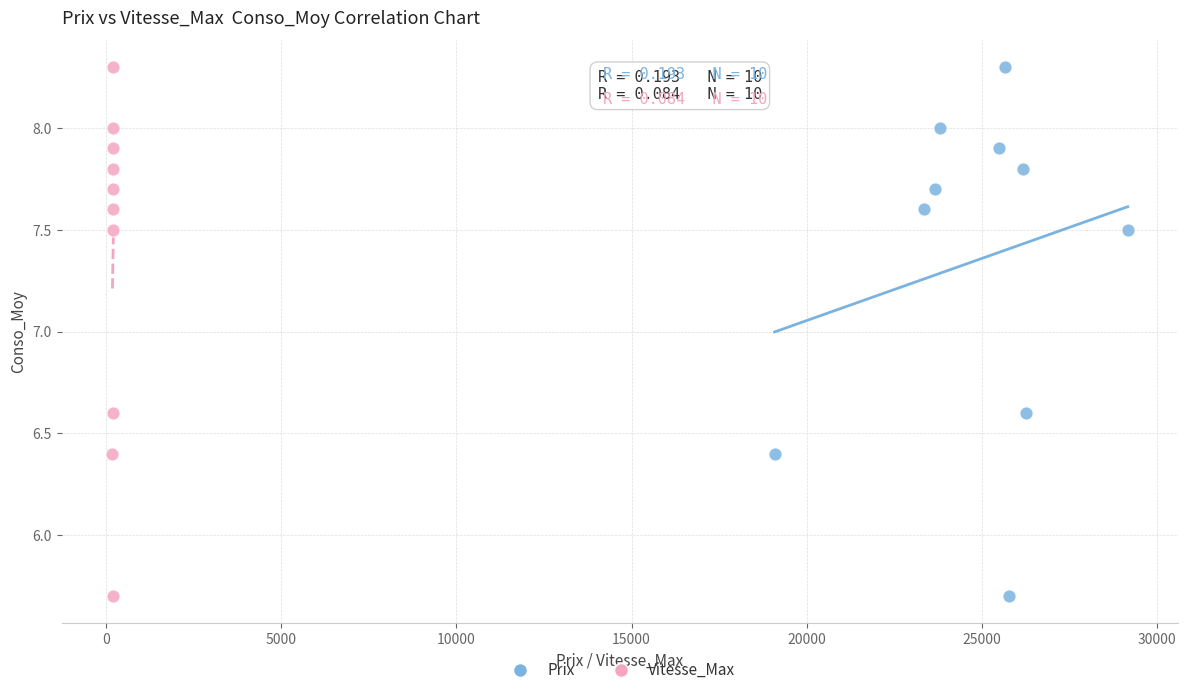

What are all the series names shown in the legend?

Prix, Vitesse_Max